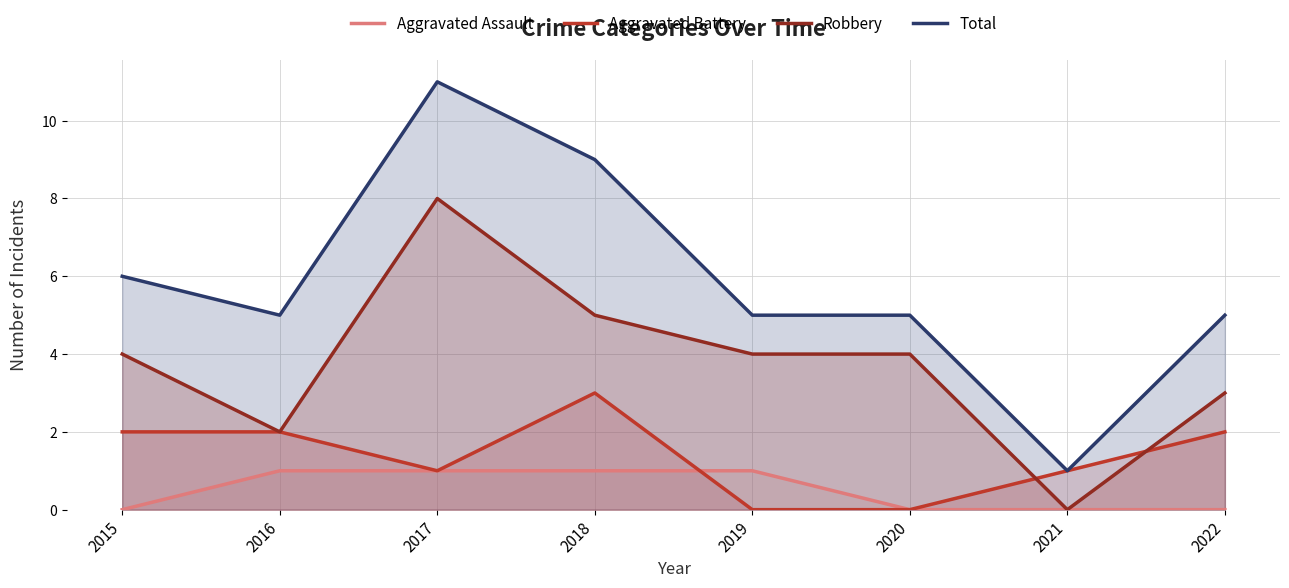

Where is the first local maximum for Total?

2017